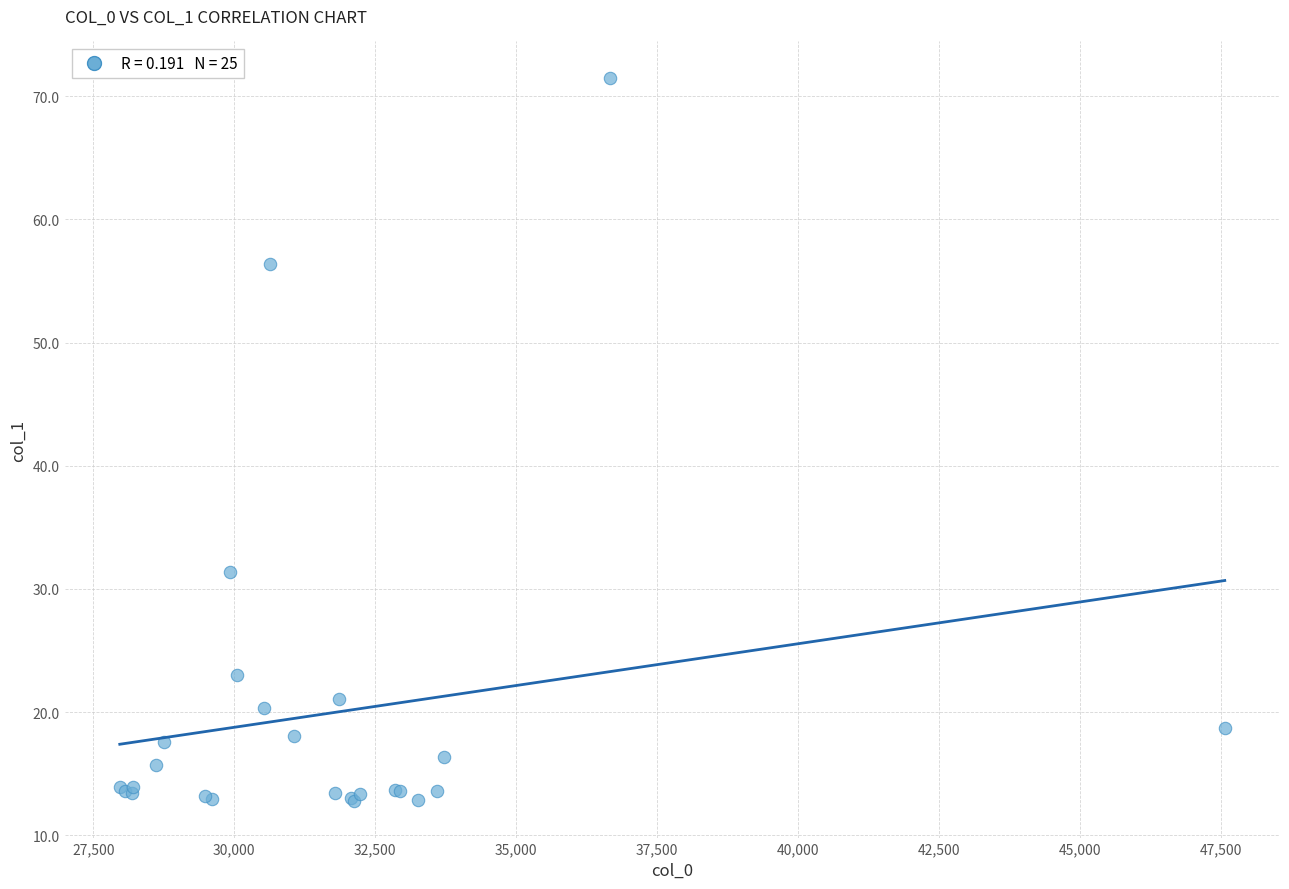

What Y value in the scatter plot is closest to 42?

31.4